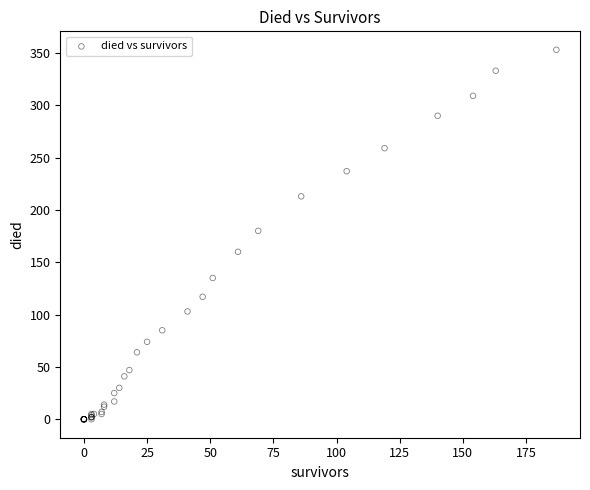

What Y value in the scatter plot is closest to 176?

180